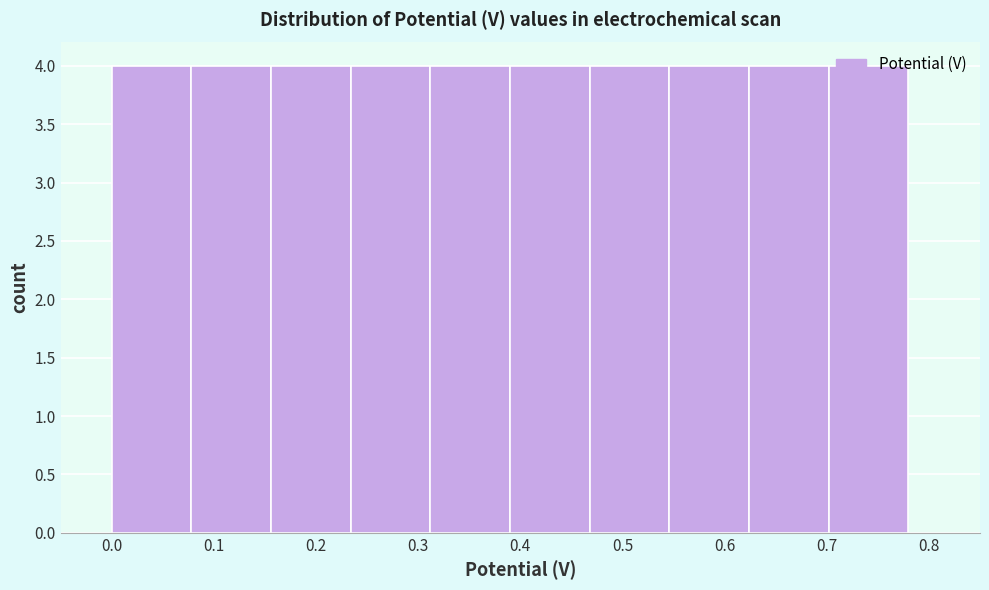

Reading left to right, transcribe this chart: for each bar, give the range it covers on the x-axis and its height. Neither the bar edges nor the heights are printed on the chart, so give them approximately, as read against the axes.

0.000 to 0.078: 4
0.078 to 0.156: 4
0.156 to 0.234: 4
0.234 to 0.312: 4
0.312 to 0.390: 4
0.390 to 0.468: 4
0.468 to 0.546: 4
0.546 to 0.624: 4
0.624 to 0.702: 4
0.702 to 0.780: 4